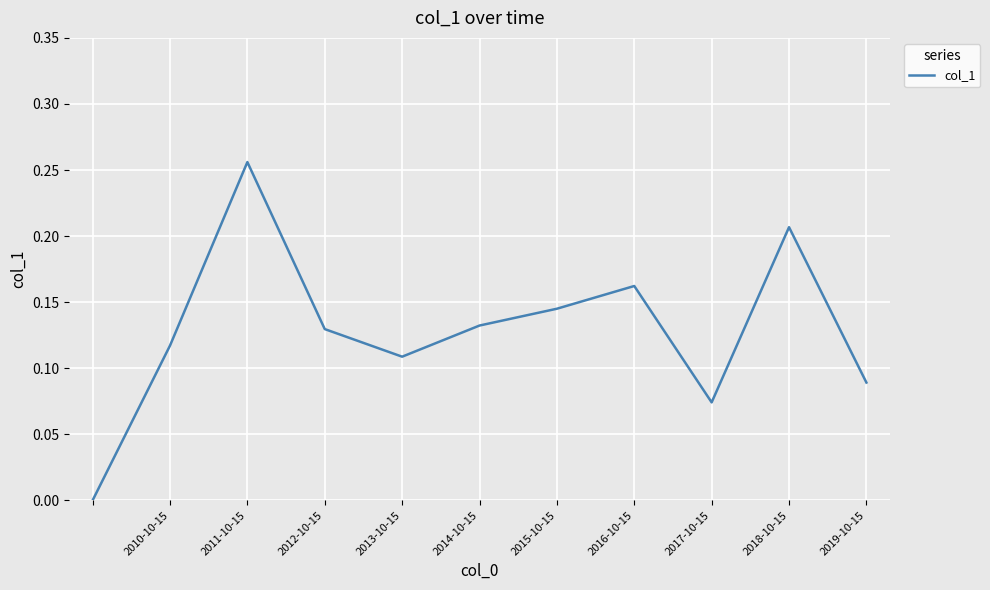

What is the sum of all values?

1.4